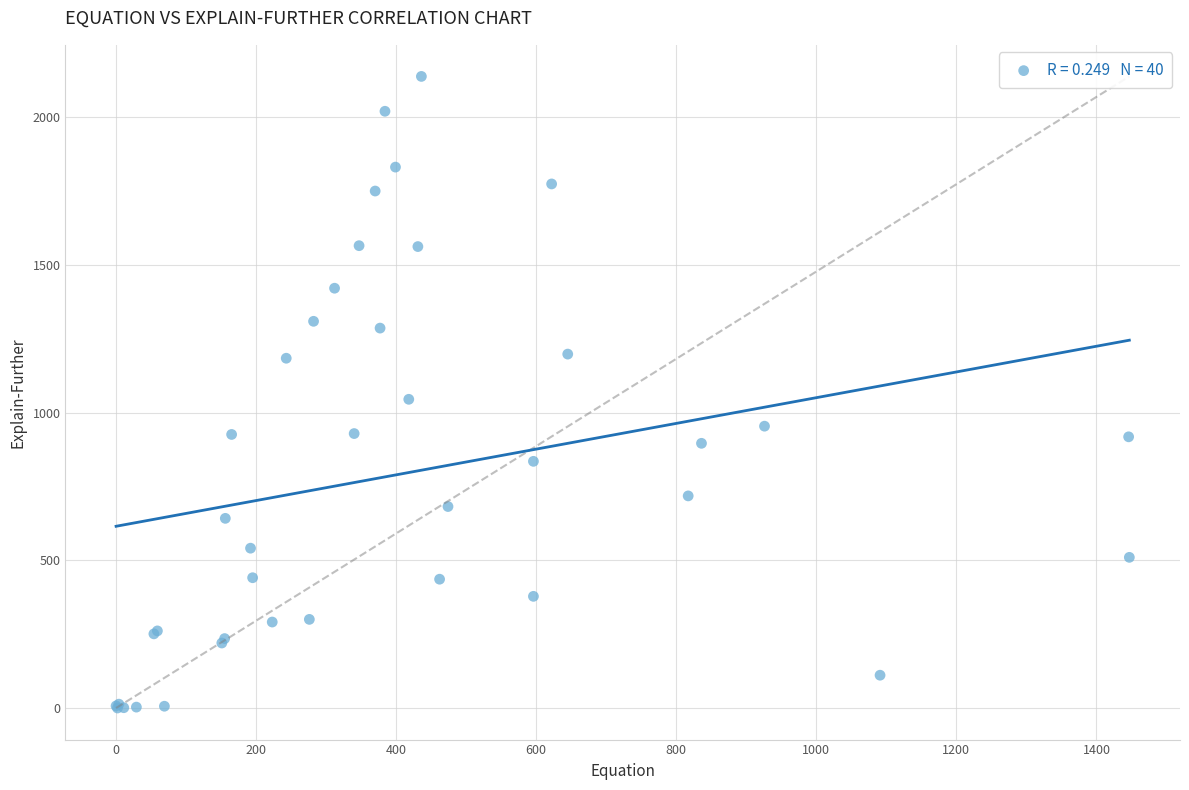

What Y value in the scatter plot is closest to 1069?

1045